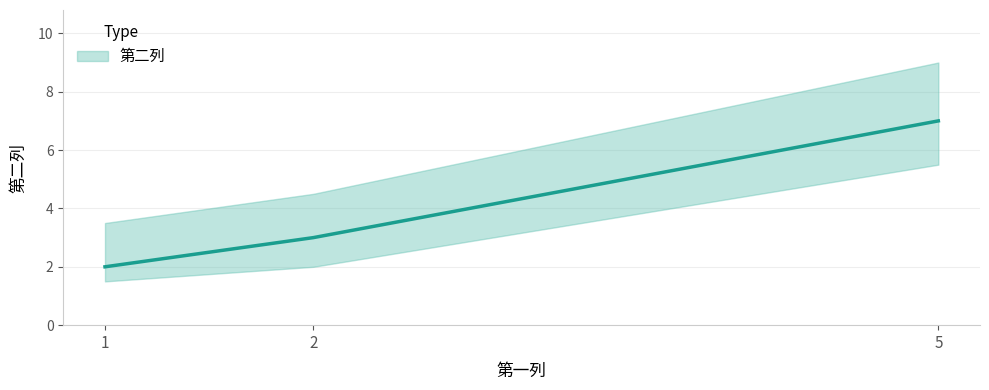

What is the value of the 3rd point from the left?

7